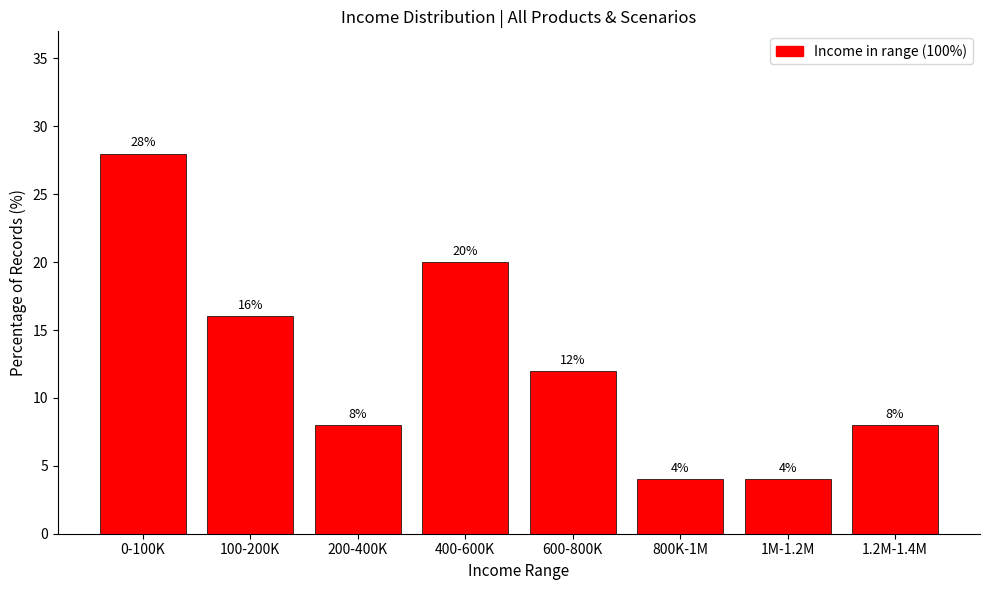

Reading left to right, extract all data points from this chart.

28.0	16.0	8.0	20.0	12.0	4.0	4.0	8.0